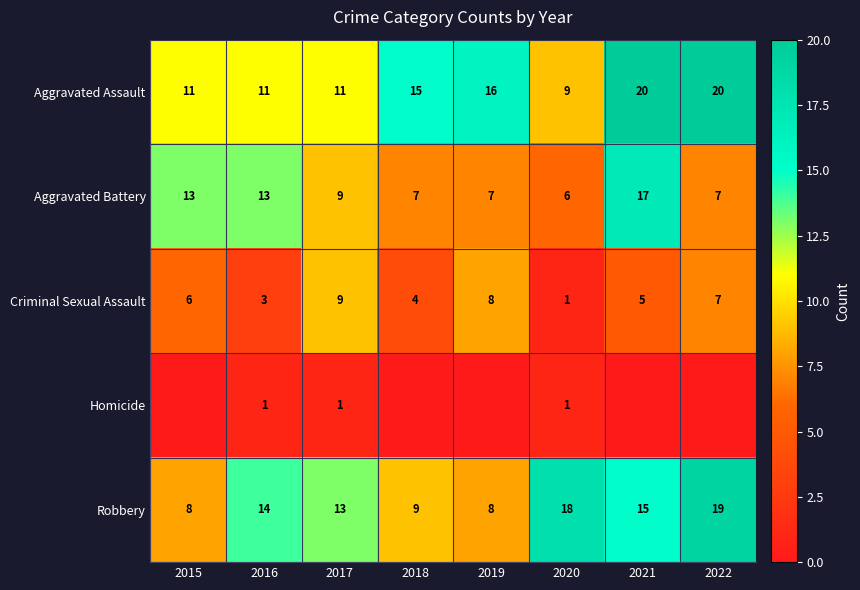

How many categories are shown in the chart?

8